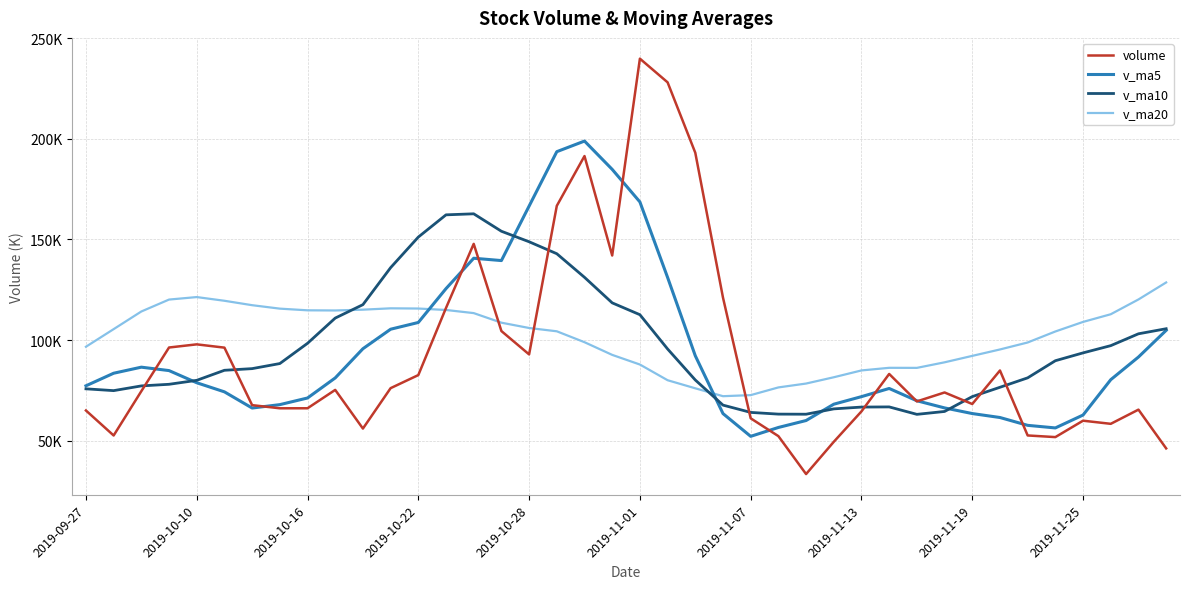

Does the chart display data point markers on the line(s)?

No